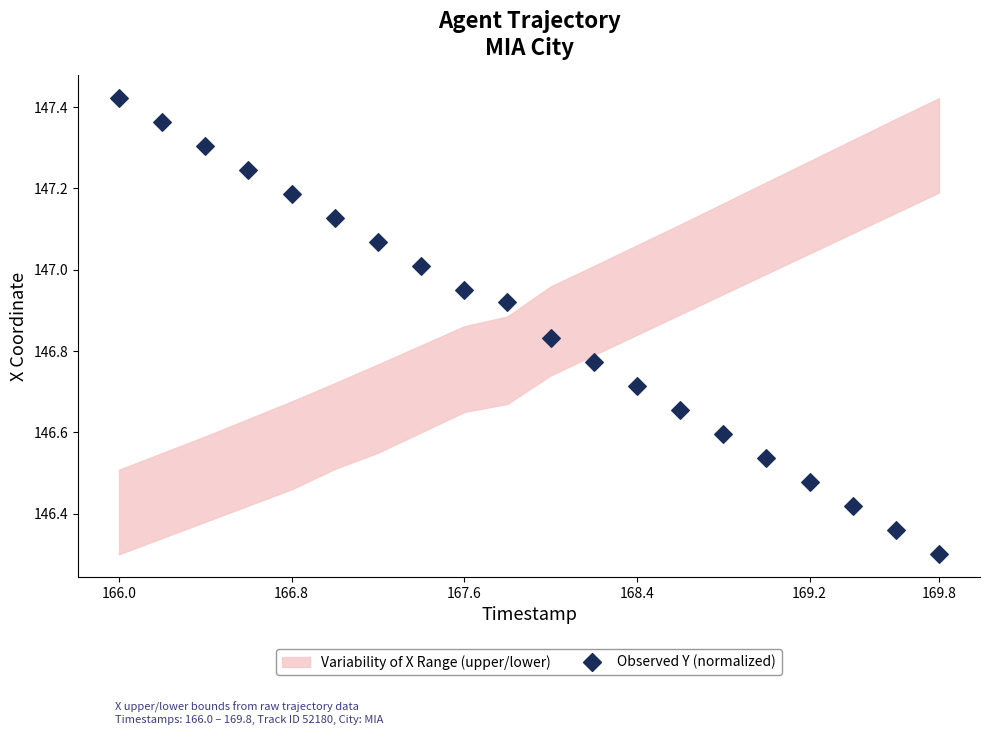

What is the range of Y values (max minus min)?

1.1